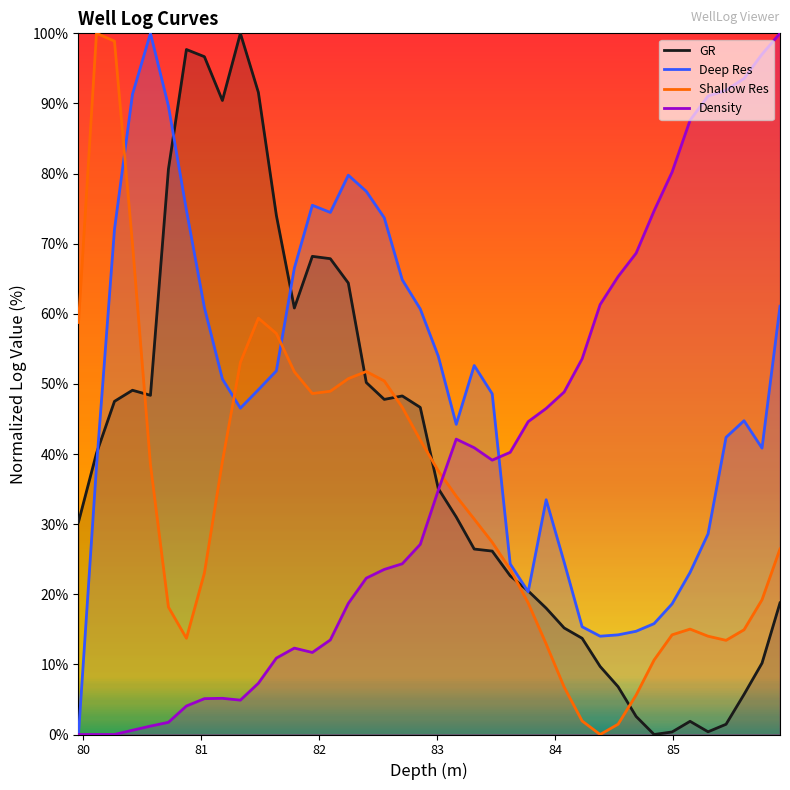

In Deep Res, how many points are lower than both neighbors (excluding endpoints)?

6